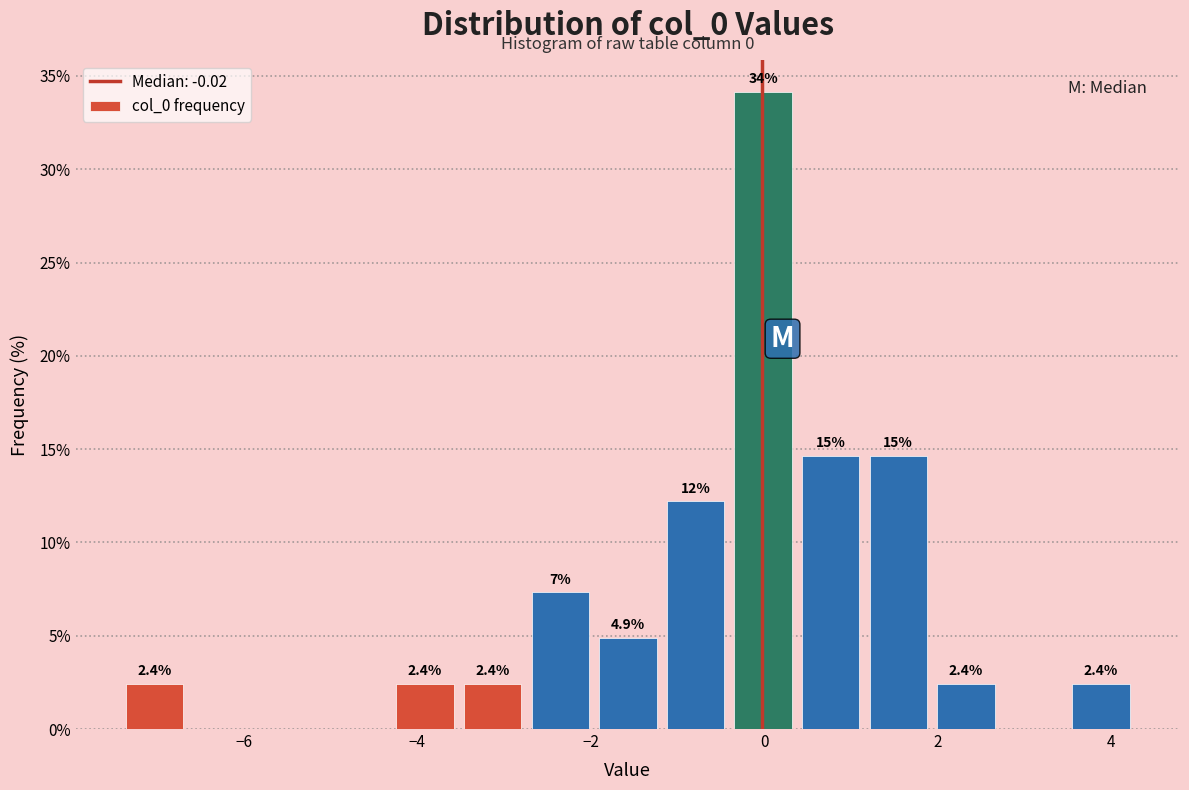

Around what value on the x-axis is the tallest bar? Give the approximate position of its centre, as read against the axis.

0.0